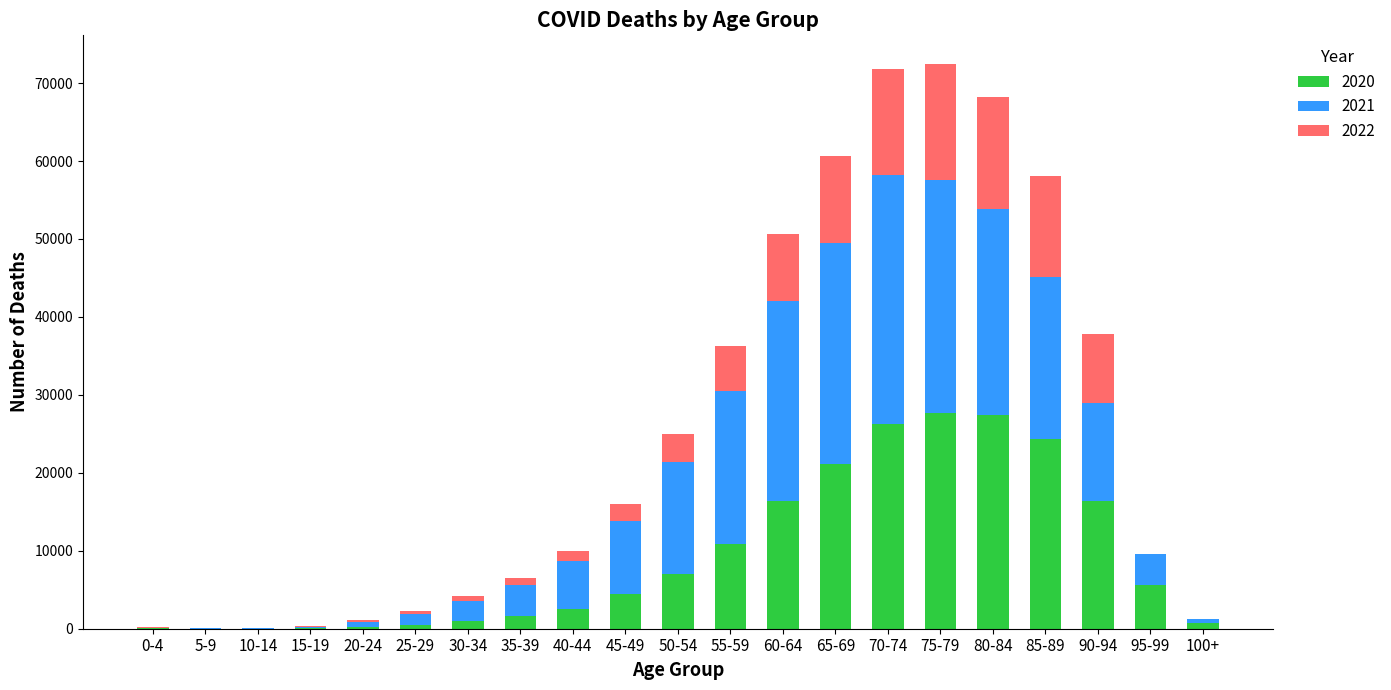

Are the bars grouped side by side (vs. stacked)?

No